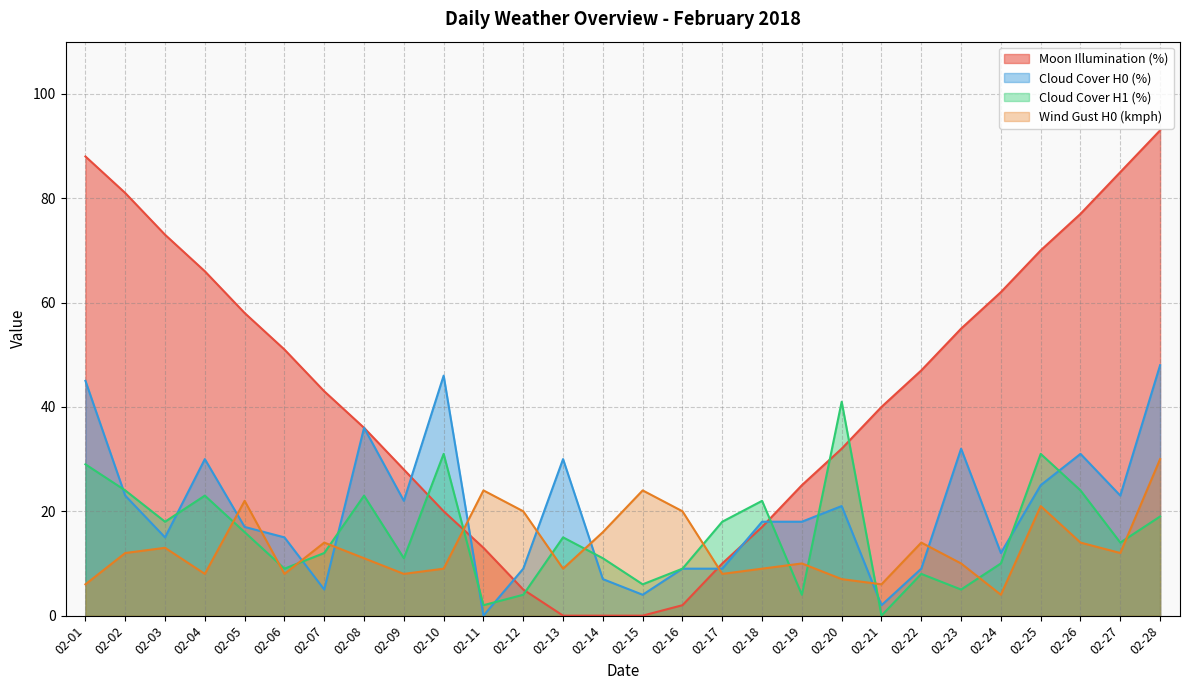

What is the total value across all series at 02-22?

78